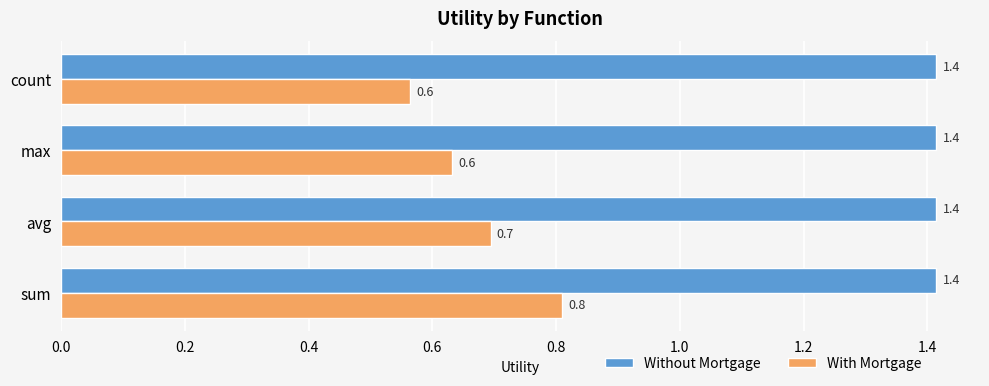

At how many categories does at least one series exceed 0?

4